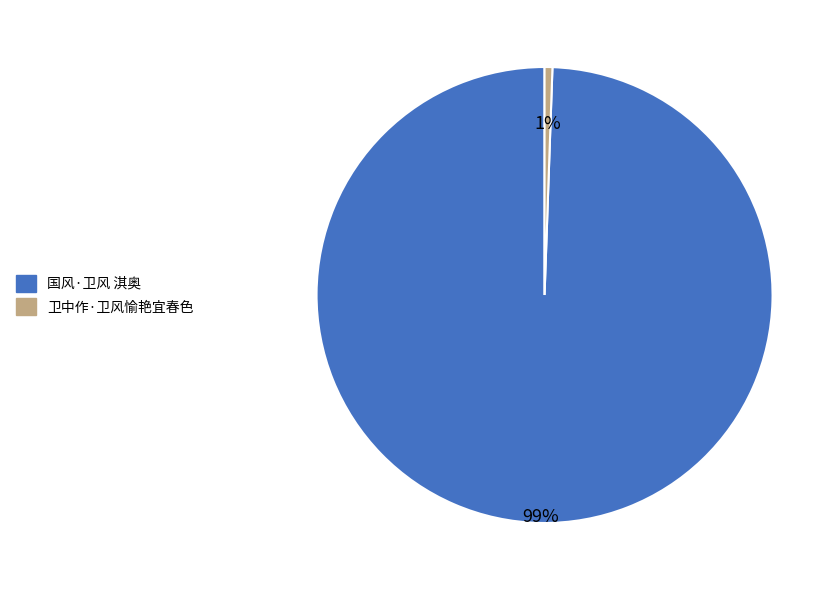

To the nearest percent, what is the combined percentage of 国风·卫风 淇奥 and 卫中作·卫风愉艳宜春色?

100%